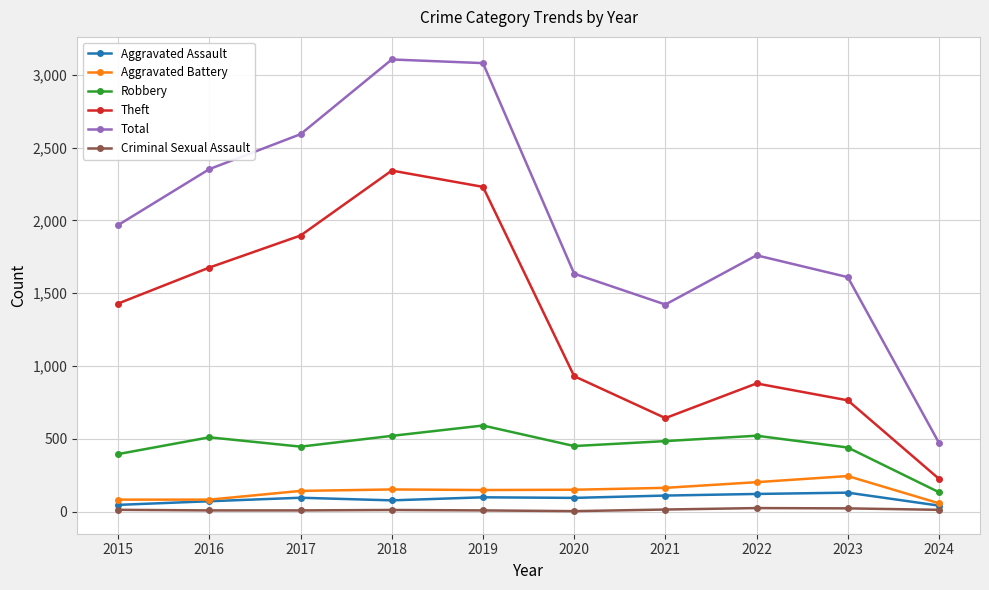

Which series has the largest range (max minus min)?

Total